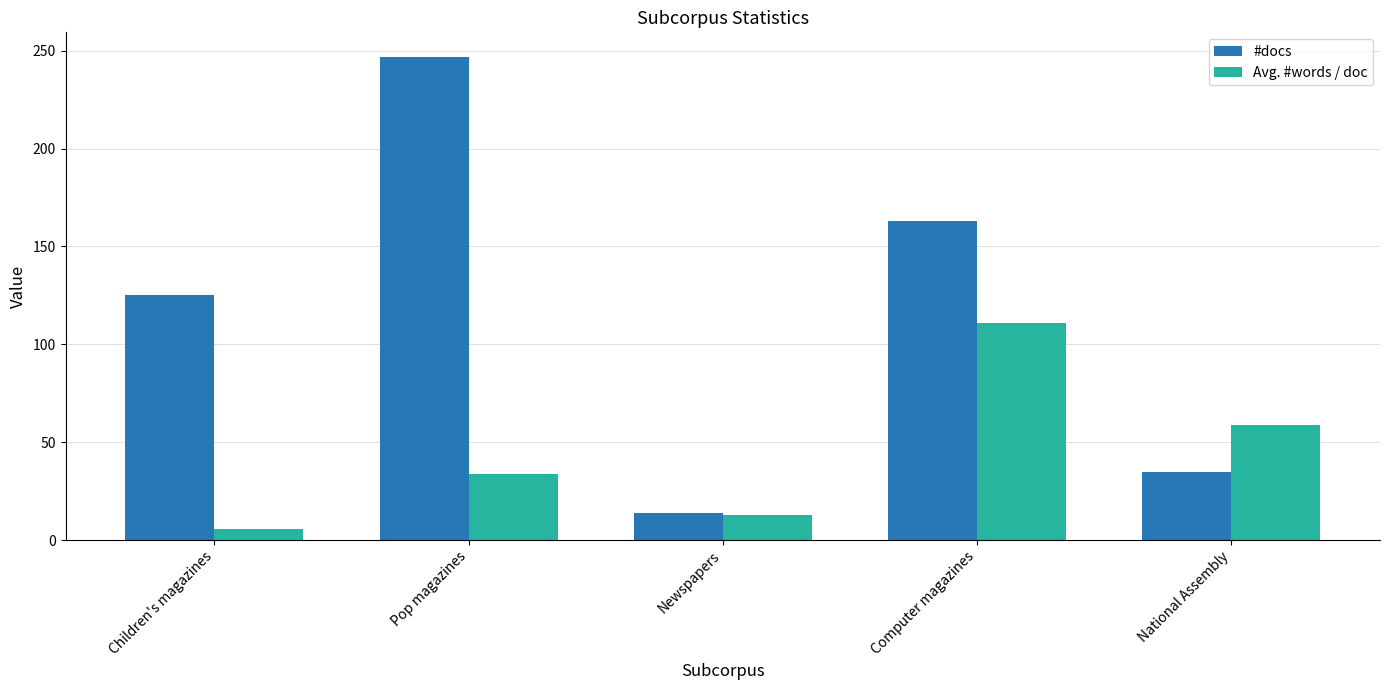

How many series are shown in this chart?

2